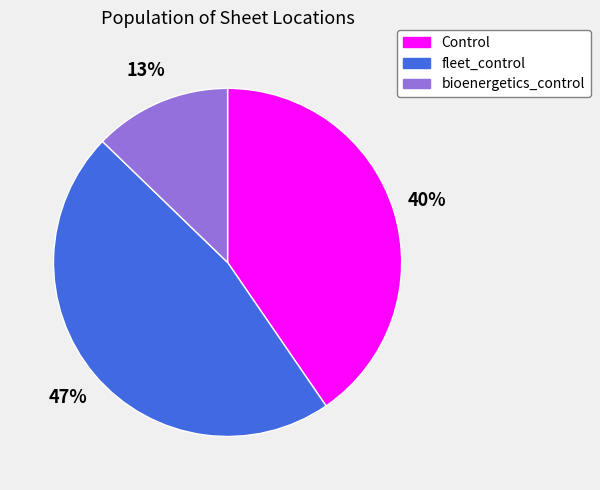

To the nearest percent, what is the combined percentage of bioenergetics_control and fleet_control?

60%